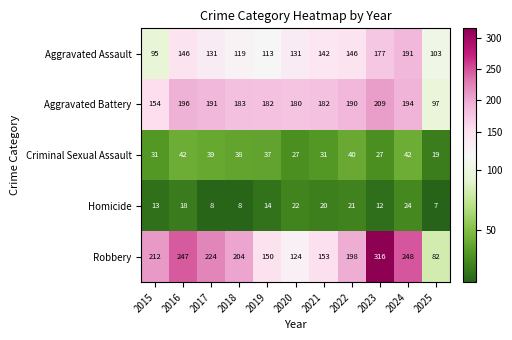

The value of Homicide at 2021 is 29. True or false?

False